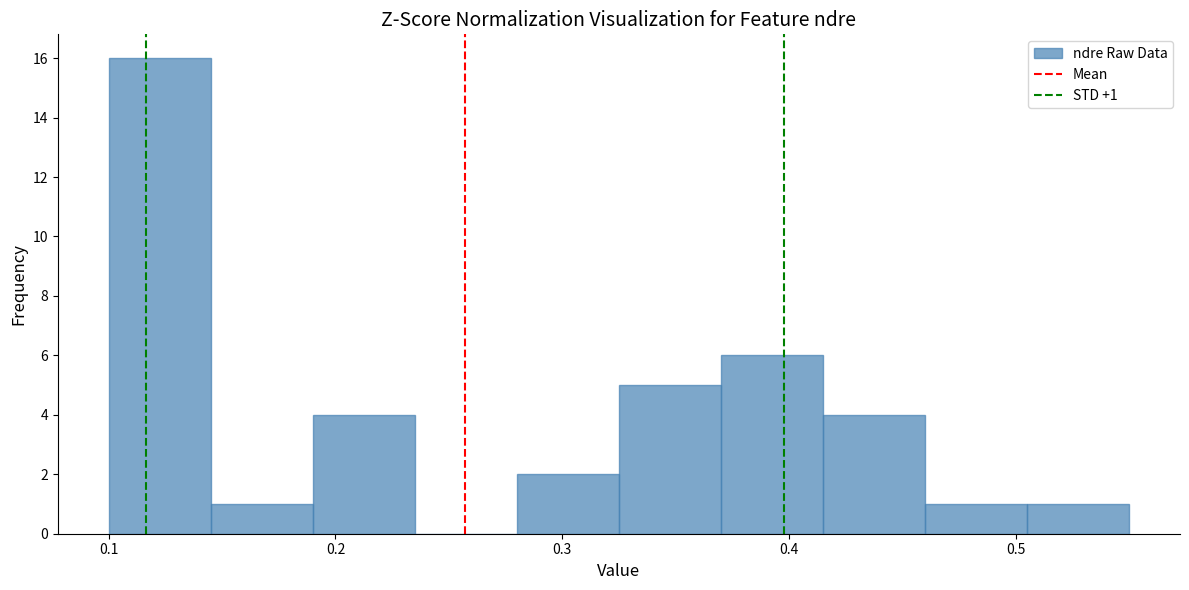

Which range on the x-axis has the tallest bar?

0.100 to 0.145